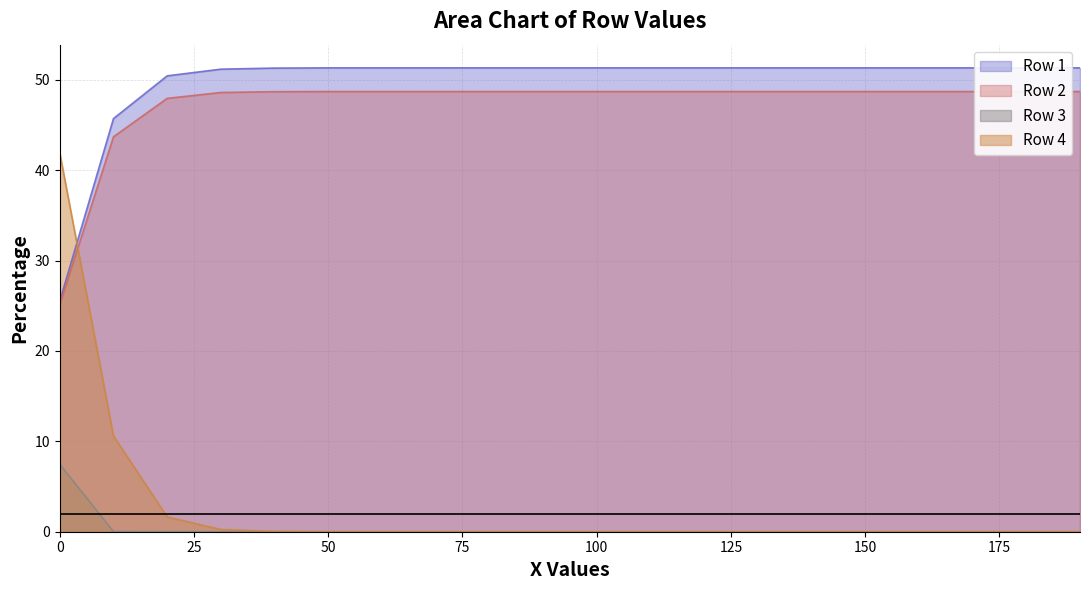

How many values in the Row 2 series are below 48?

3